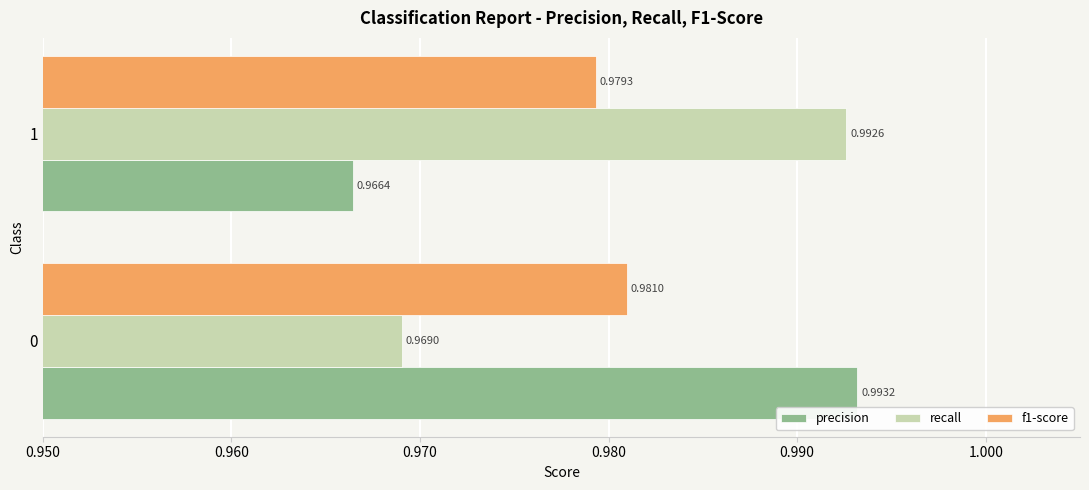

Between 0 and 1, which series saw the biggest shift?

precision